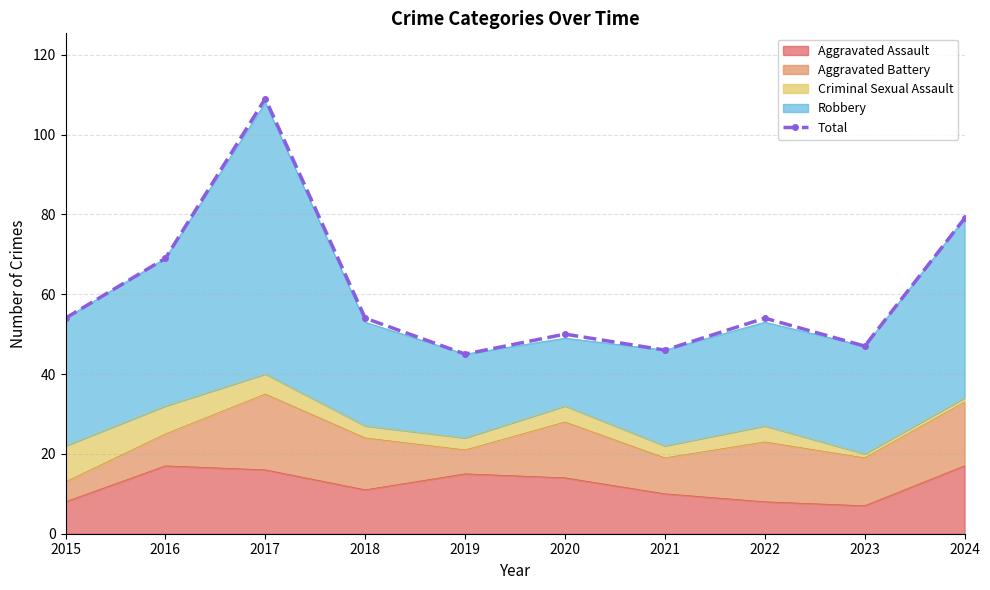

Where is the first local maximum?

2017